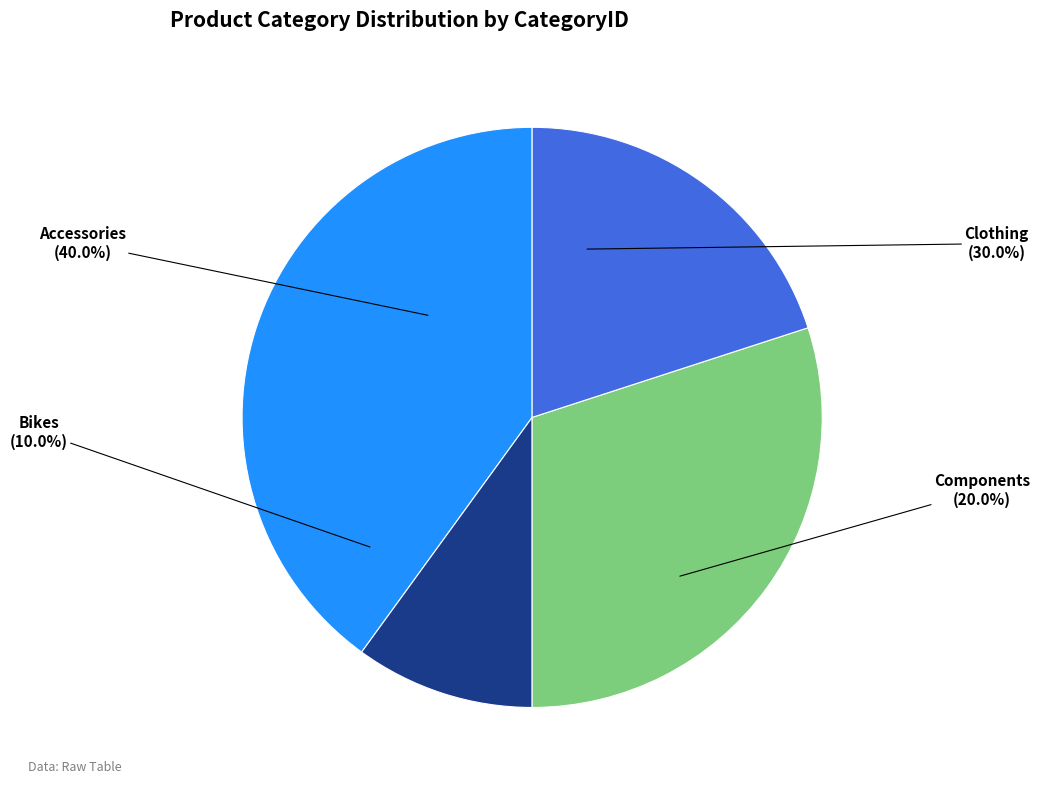

Which slice is the largest?

Accessories